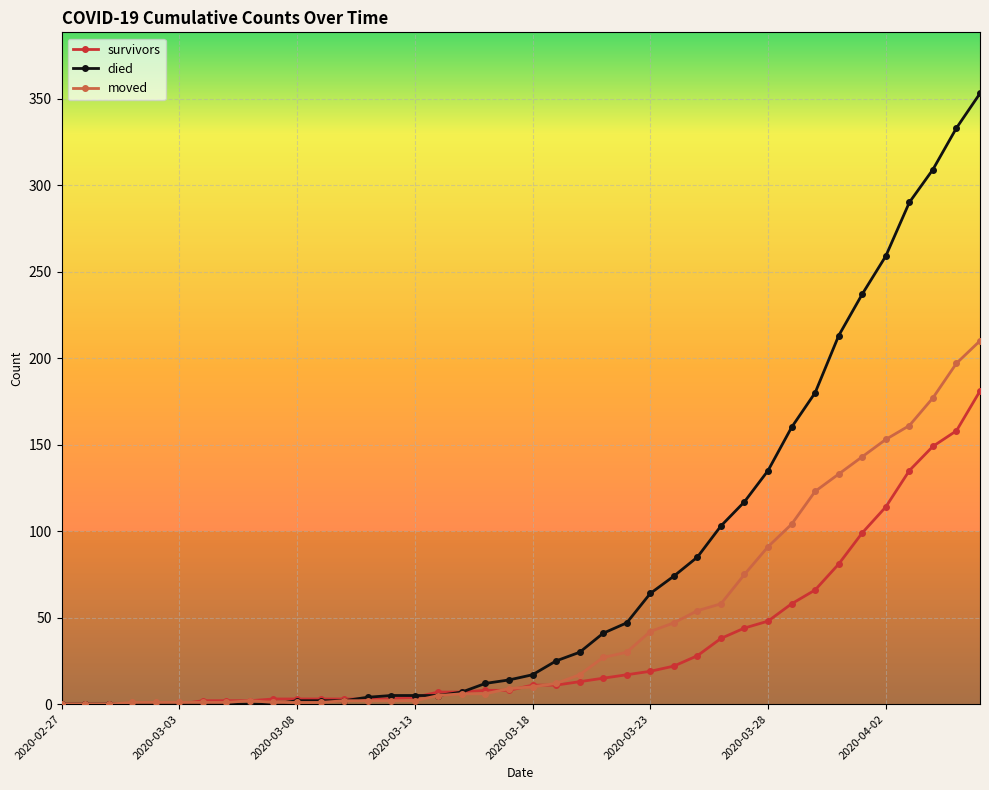

List the series in order of their peak value, lowest first.

survivors, moved, died